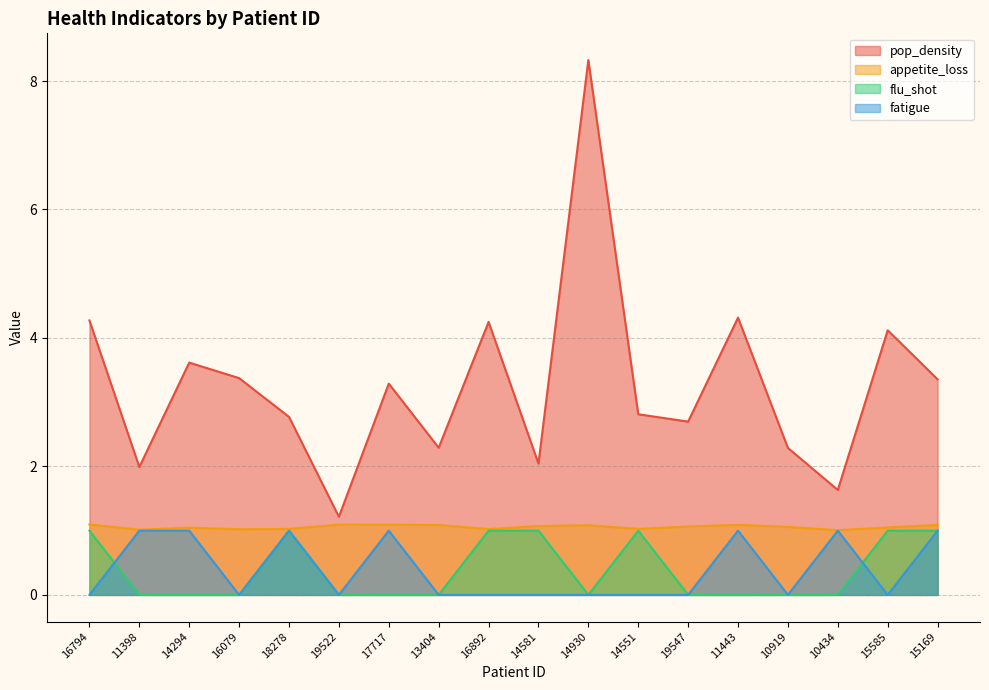

Reading right to left, list all the values displayed in this chart.

pop_density: 15169=3.4	15585=4.1	10434=1.6	10919=2.3	11443=4.3	19547=2.7	14551=2.8	14930=8.3	14581=2.0	16892=4.2	13404=2.3	17717=3.3	19522=1.2	18278=2.8	16079=3.4	14294=3.6	11398=2.0	16794=4.3
appetite_loss: 15169=1.1	15585=1.1	10434=1.0	10919=1.1	11443=1.1	19547=1.1	14551=1.0	14930=1.1	14581=1.1	16892=1.0	13404=1.1	17717=1.1	19522=1.1	18278=1.0	16079=1.0	14294=1.0	11398=1.0	16794=1.1
flu_shot: 15169=1.0	15585=1.0	10434=0.0	10919=0.0	11443=0.0	19547=0.0	14551=1.0	14930=0.0	14581=1.0	16892=1.0	13404=0.0	17717=0.0	19522=0.0	18278=1.0	16079=0.0	14294=0.0	11398=0.0	16794=1.0
fatigue: 15169=1.0	15585=0.0	10434=1.0	10919=0.0	11443=1.0	19547=0.0	14551=0.0	14930=0.0	14581=0.0	16892=0.0	13404=0.0	17717=1.0	19522=0.0	18278=1.0	16079=0.0	14294=1.0	11398=1.0	16794=0.0